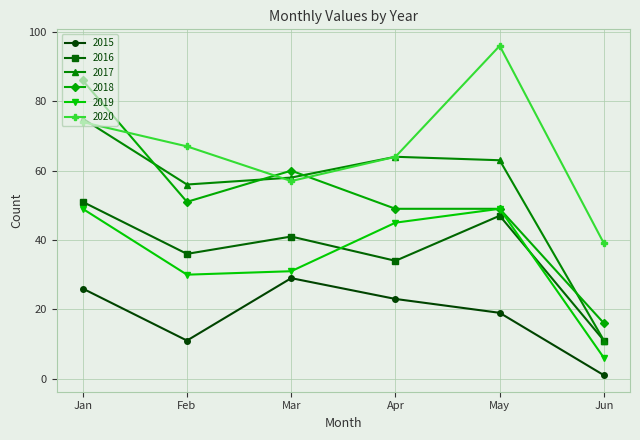

What is the difference between the highest and lowest values at Apr?

41